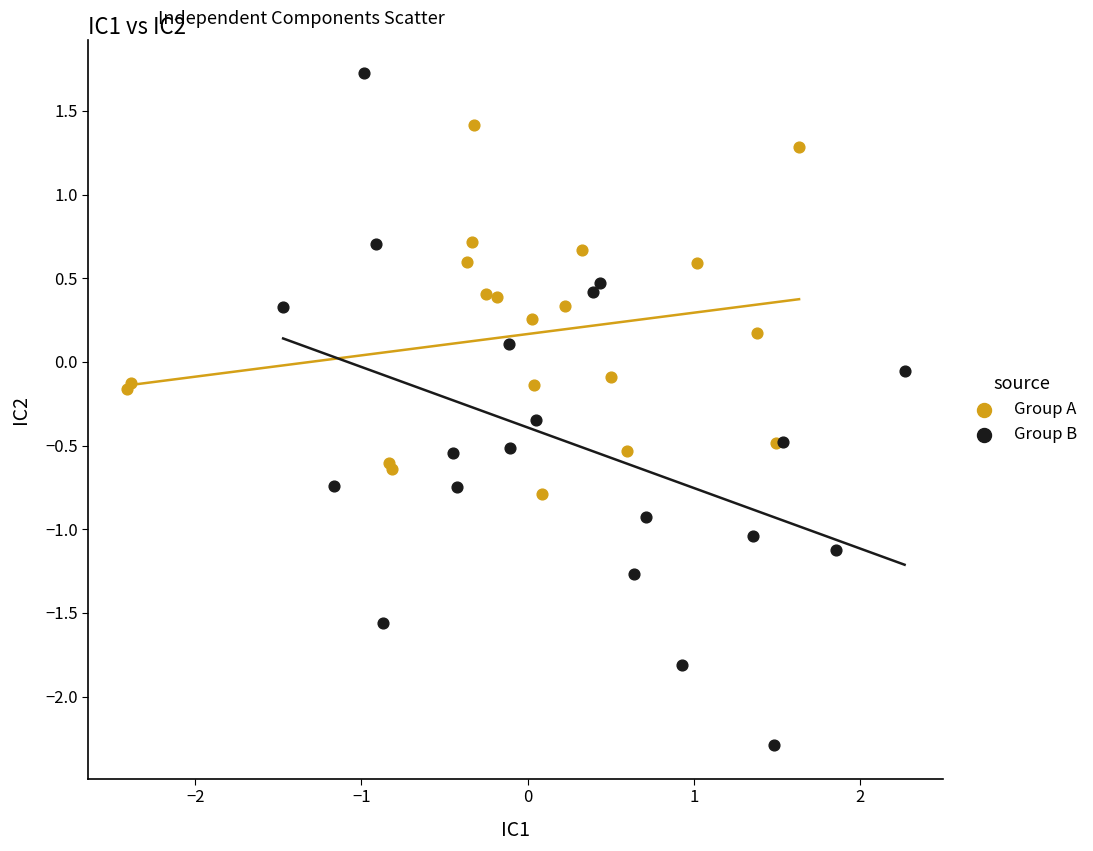

Which series reaches the maximum Y coordinate?

Group B